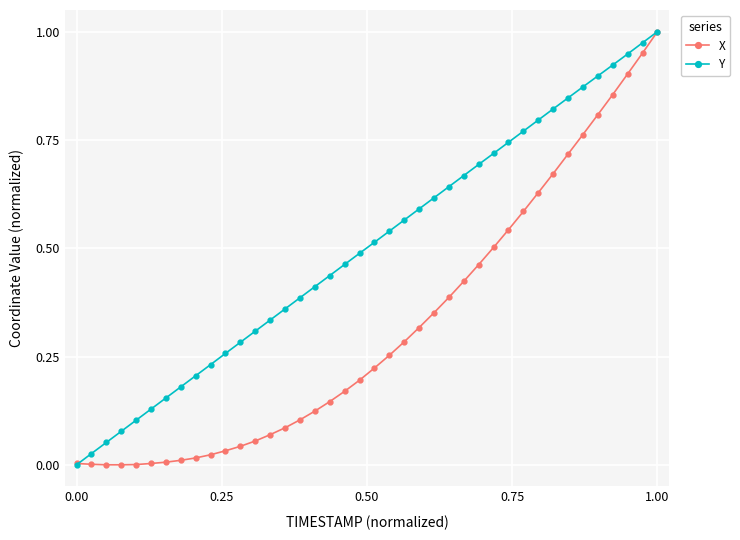

List the series in order of their overall mean, highest first.

Y, X